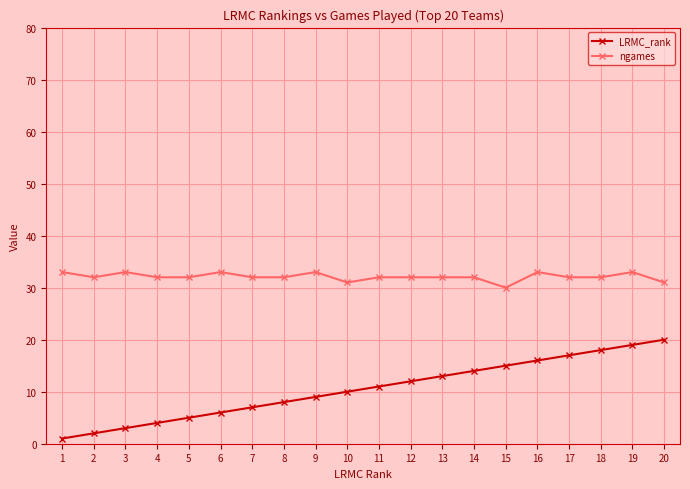

List the series in order of their overall mean, lowest first.

LRMC_rank, ngames